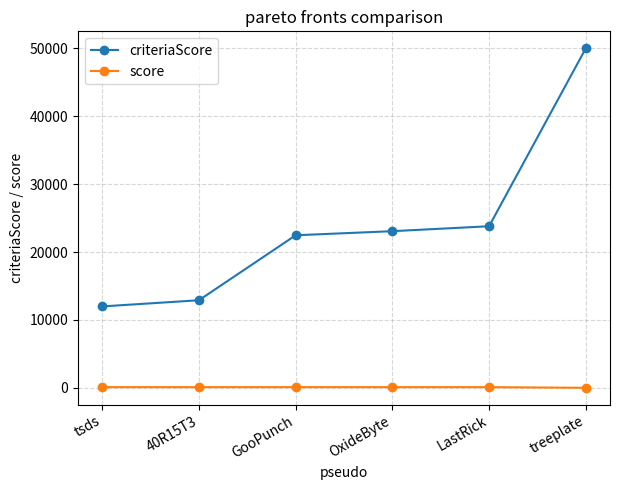

What are all the series names shown in the legend?

criteriaScore, score